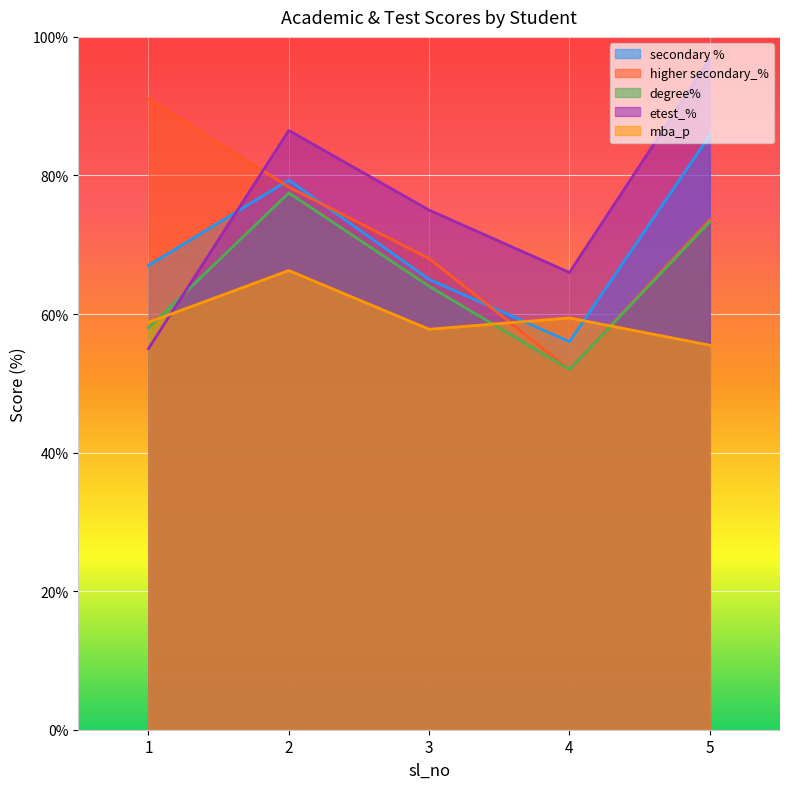

Reading left to right, transcribe all the data shown in this chart.

secondary %: 67.0	79.3	65.0	56.0	85.8
higher secondary_%: 91.0	78.3	68.0	52.0	73.6
degree%: 58.0	77.5	64.0	52.0	73.3
etest_%: 55.0	86.5	75.0	66.0	96.8
mba_p: 58.8	66.3	57.8	59.4	55.5